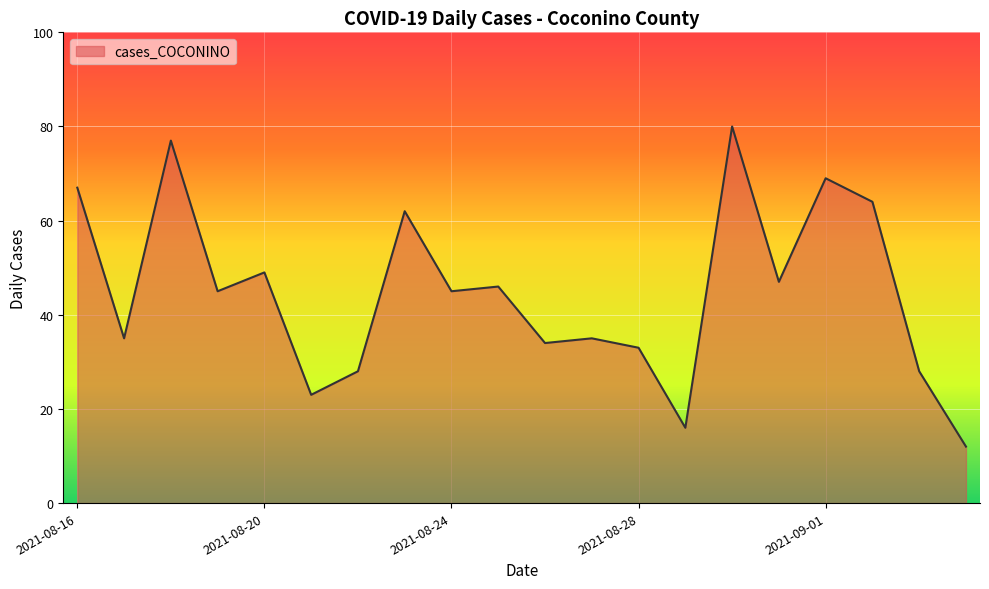

What is the smallest value displayed?

12